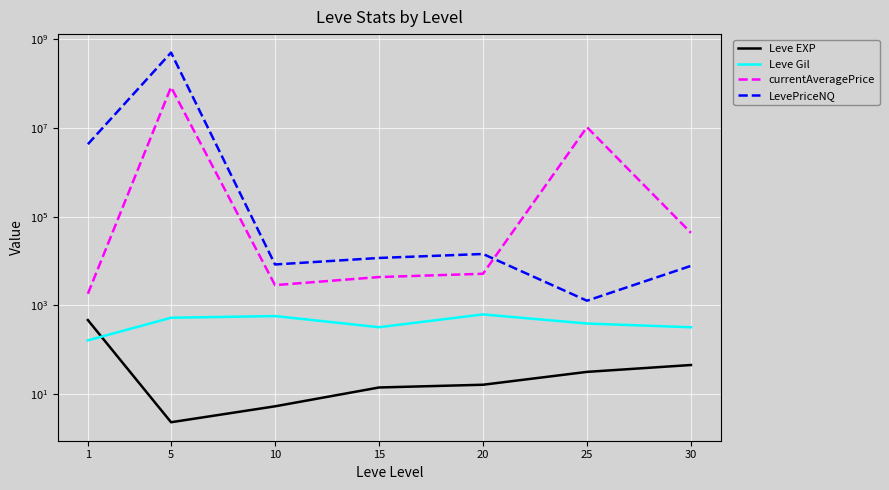

What is the difference between the maximum and minimum values in the Leve Gil series?

464.8